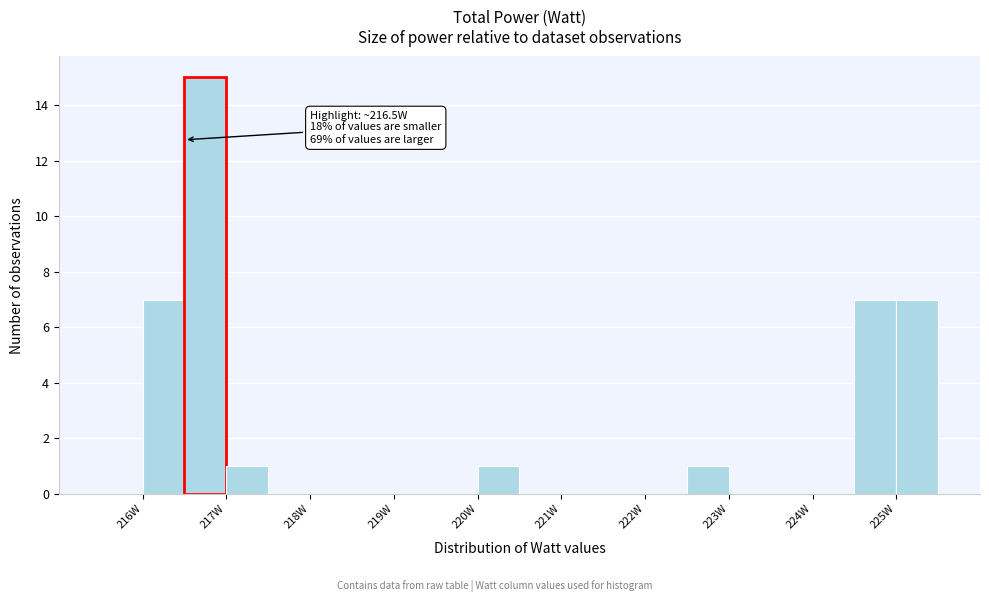

Which range on the x-axis has the tallest bar?

216.5 to 217.0